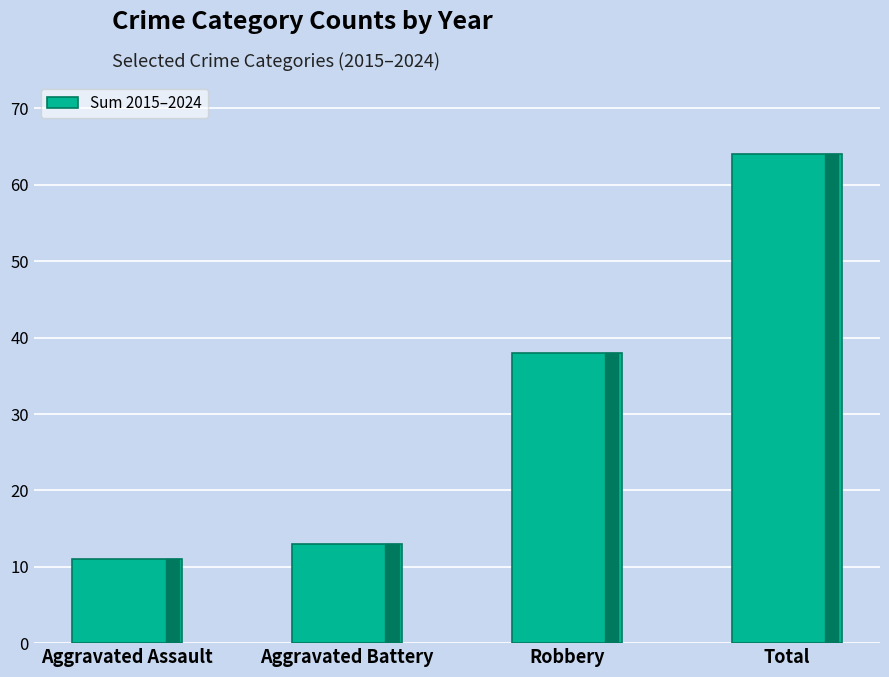

True or false: the data shows 8 at Aggravated Battery.

False